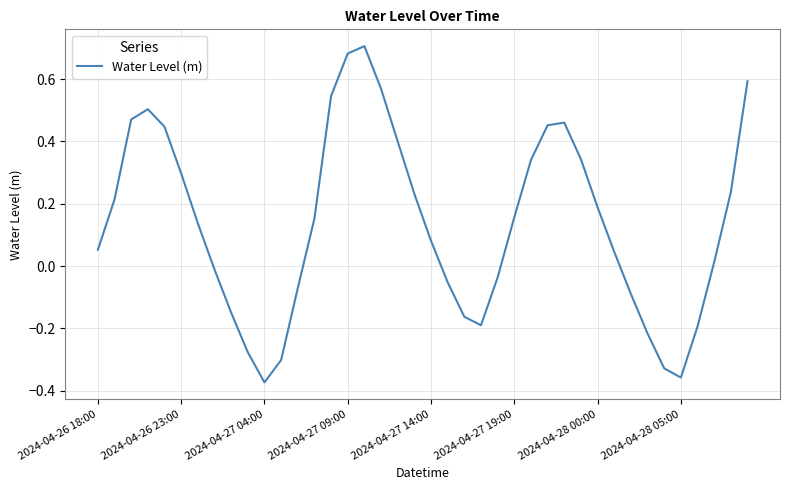

What is the difference between the maximum and minimum values?

1.1